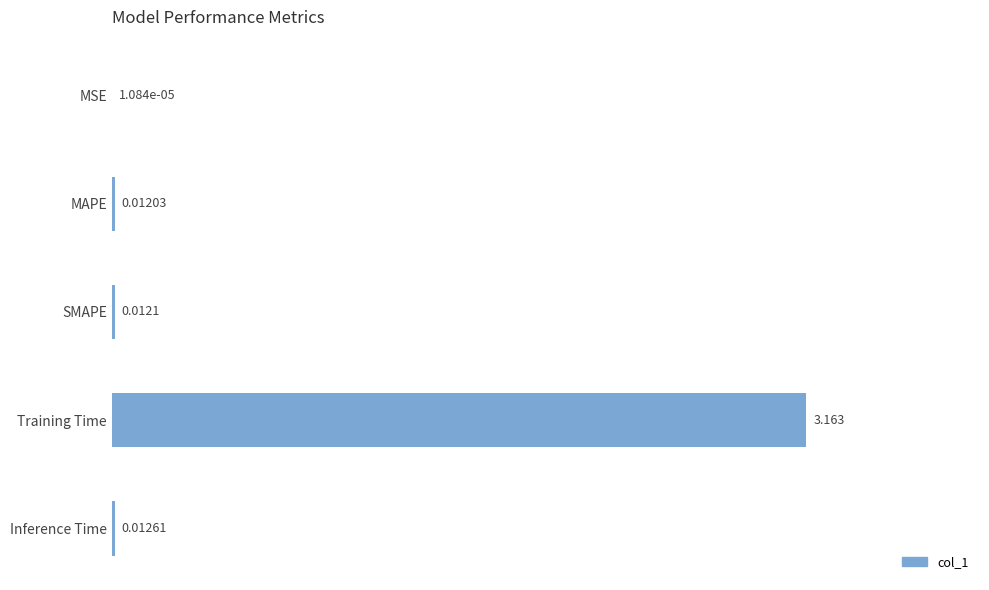

Which has a higher value, MSE or SMAPE?

SMAPE